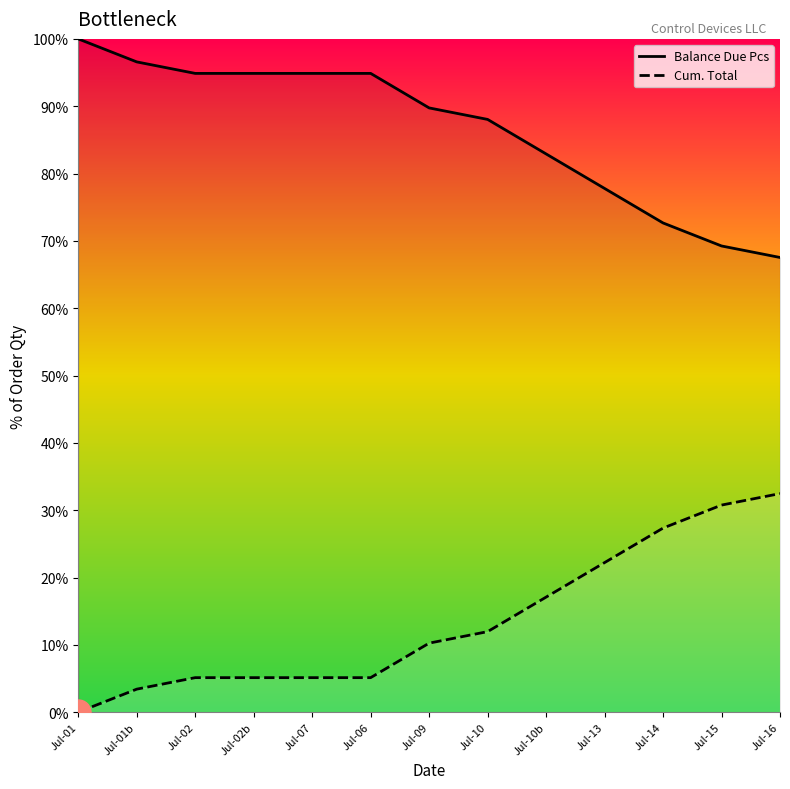

Reading left to right, list all the values displayed in this chart.

Balance Due Pcs: Jul-01=100.0	Jul-01b=96.6	Jul-02=94.9	Jul-02b=94.9	Jul-07=94.9	Jul-06=94.9	Jul-09=89.7	Jul-10=88.0	Jul-10b=82.9	Jul-13=77.8	Jul-14=72.7	Jul-15=69.2	Jul-16=67.5
Cum. Total: Jul-01=0.0	Jul-01b=3.4	Jul-02=5.1	Jul-02b=5.1	Jul-07=5.1	Jul-06=5.1	Jul-09=10.3	Jul-10=12.0	Jul-10b=17.1	Jul-13=22.2	Jul-14=27.3	Jul-15=30.8	Jul-16=32.5